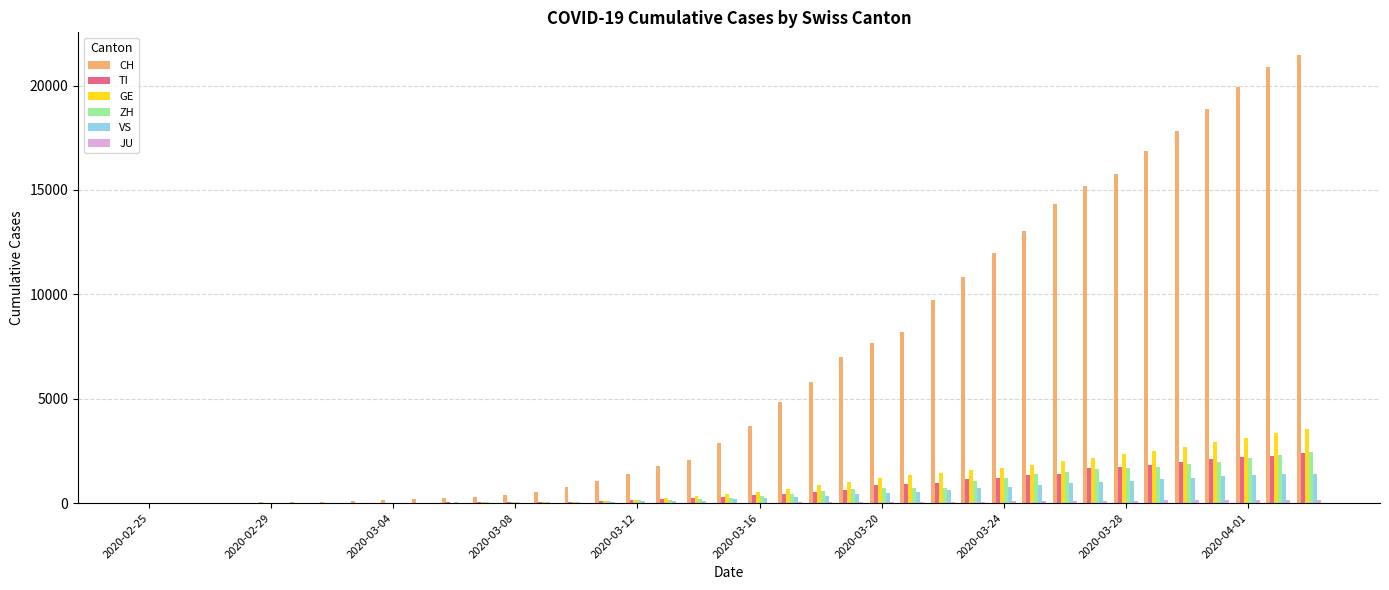

Which series has the largest total across all categories?

CH